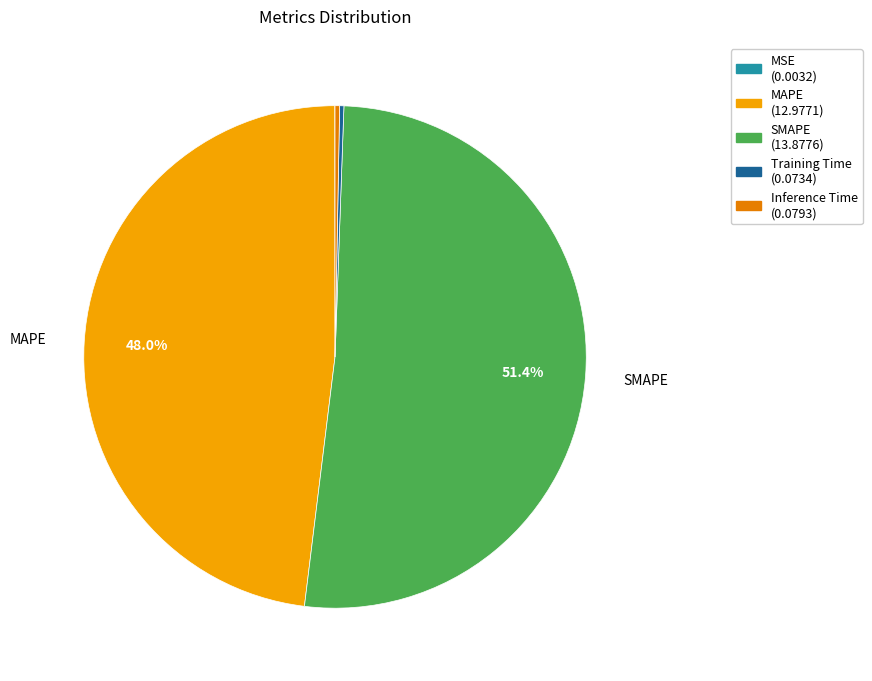

Which category has the biggest portion of the pie?

SMAPE